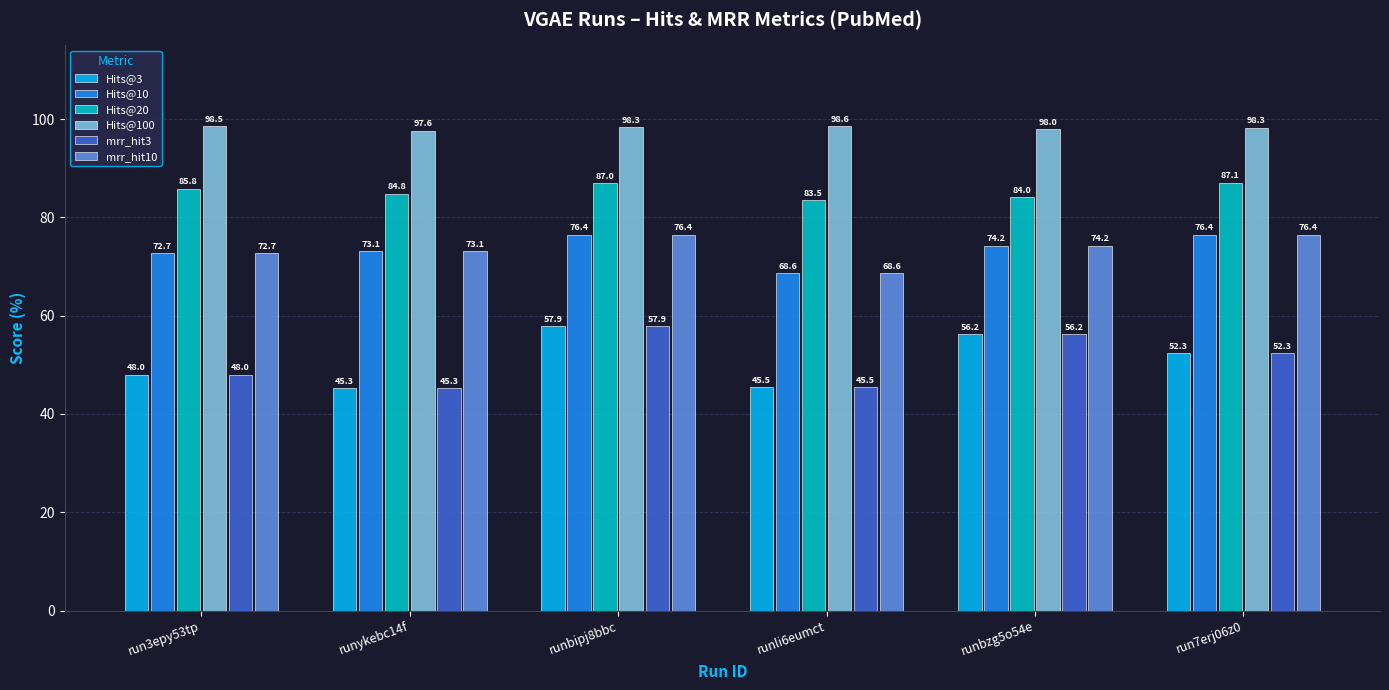

True or false: mrr_hit3 has a value of 45.3 at runykebc14f.

True